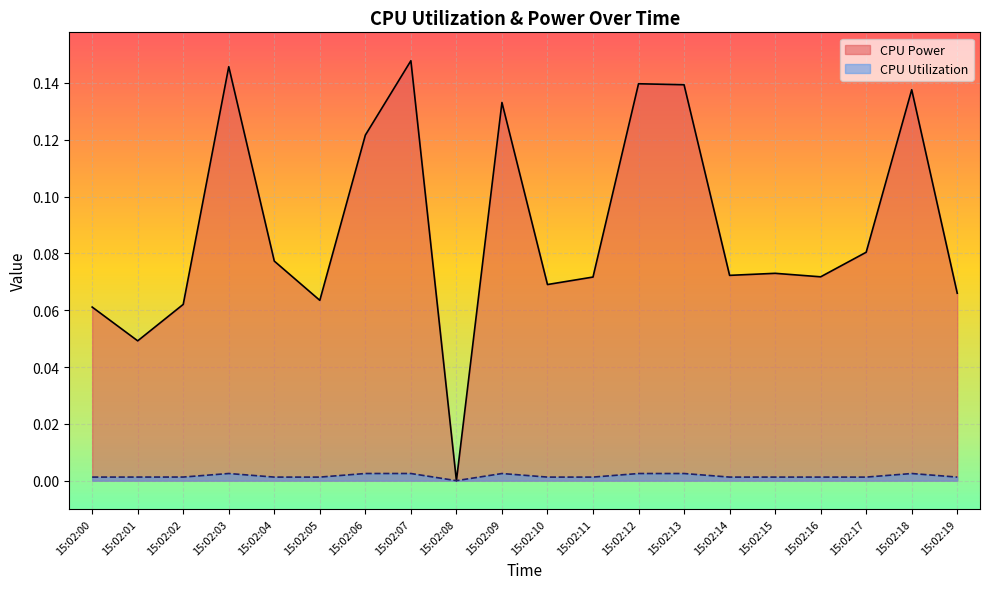

At which category is the sum across all series the highest?

15:02:07